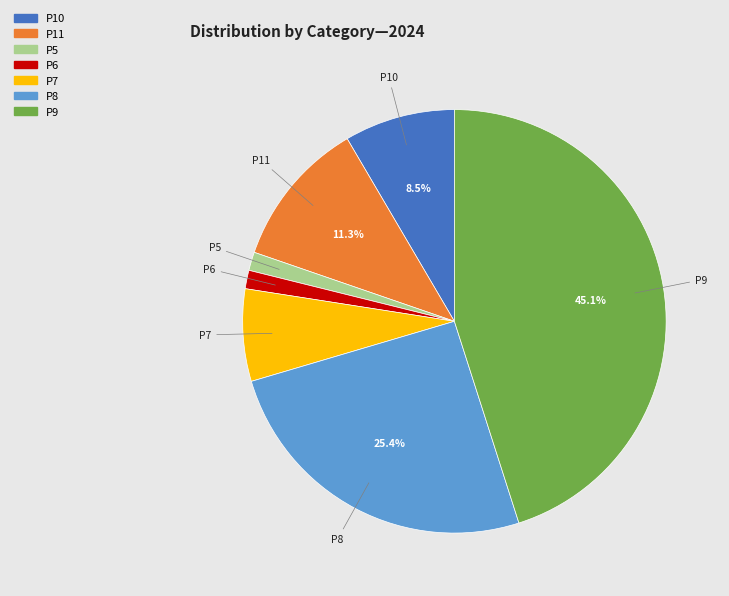

How many slices are in this pie chart?

7